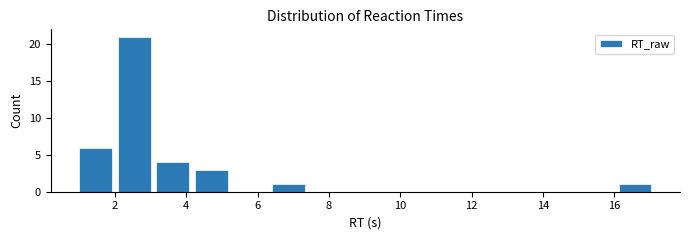

Over which range of the x-axis is the bar tallest?

2.0 to 3.0